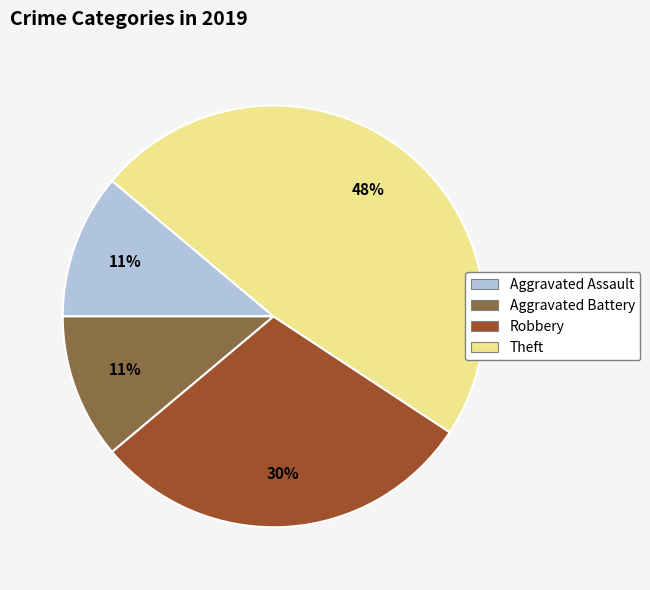

To the nearest percent, what is the difference between the largest and smallest slice percentages?

37%